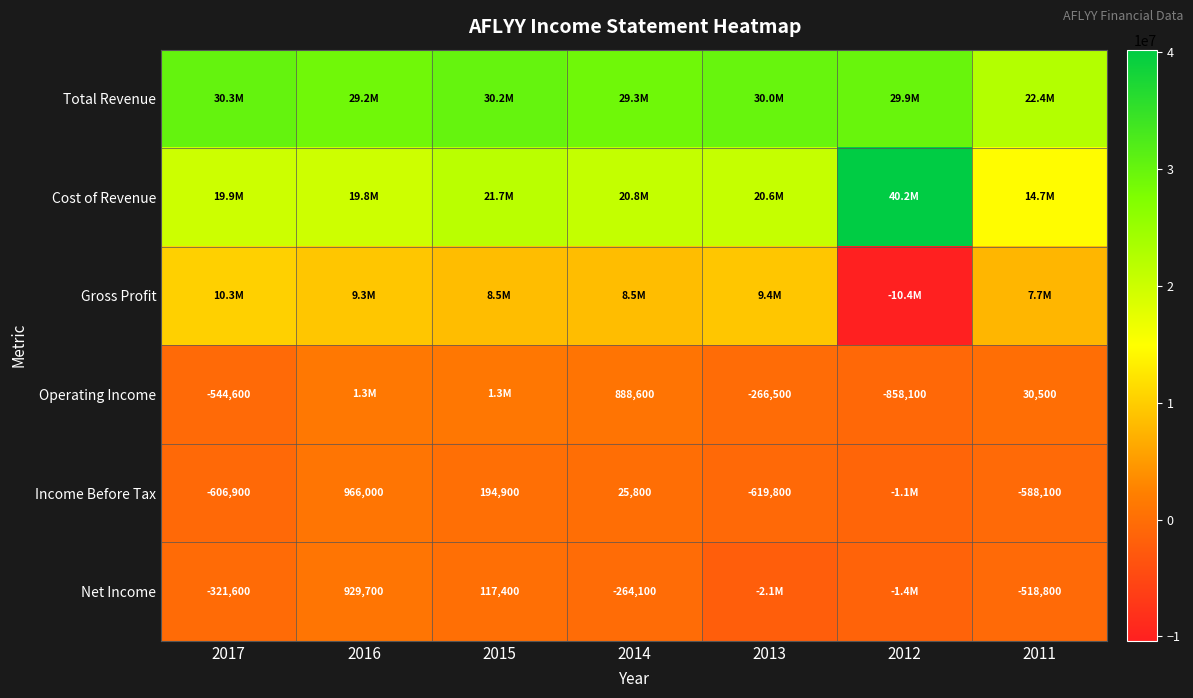

At which category does the chart reach its minimum across all series?

2012